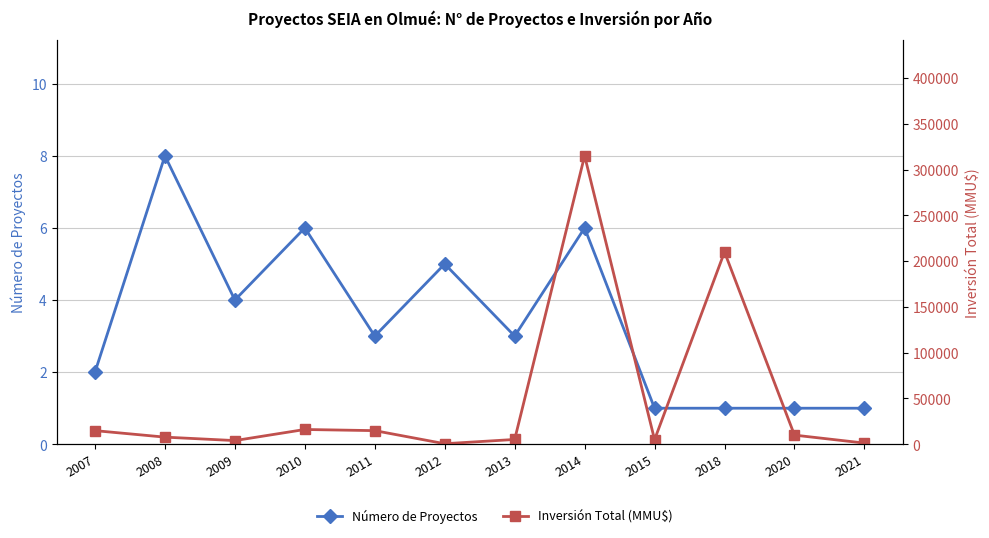

Reading left to right, what are all the values shown in this chart?

Número de Proyectos: 2	8	4	6	3	5	3	6	1	1	1	1
Inversión Total (MMU$): 14889	7797	4022	16150	14884	600	5250	315001	5000	210000	10000	1300